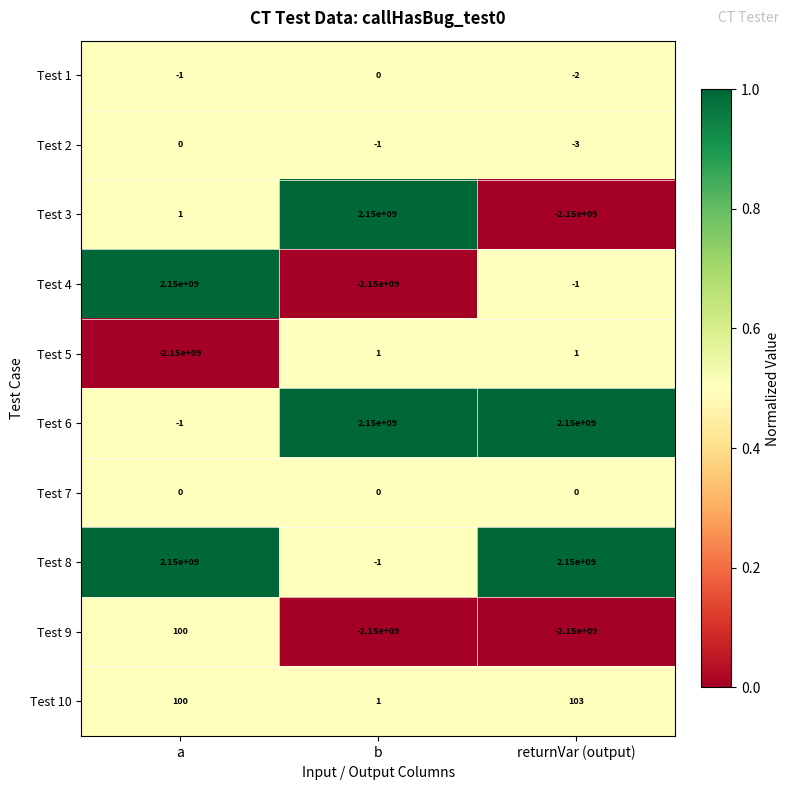

Between a and b, which series saw the biggest shift?

Test 4